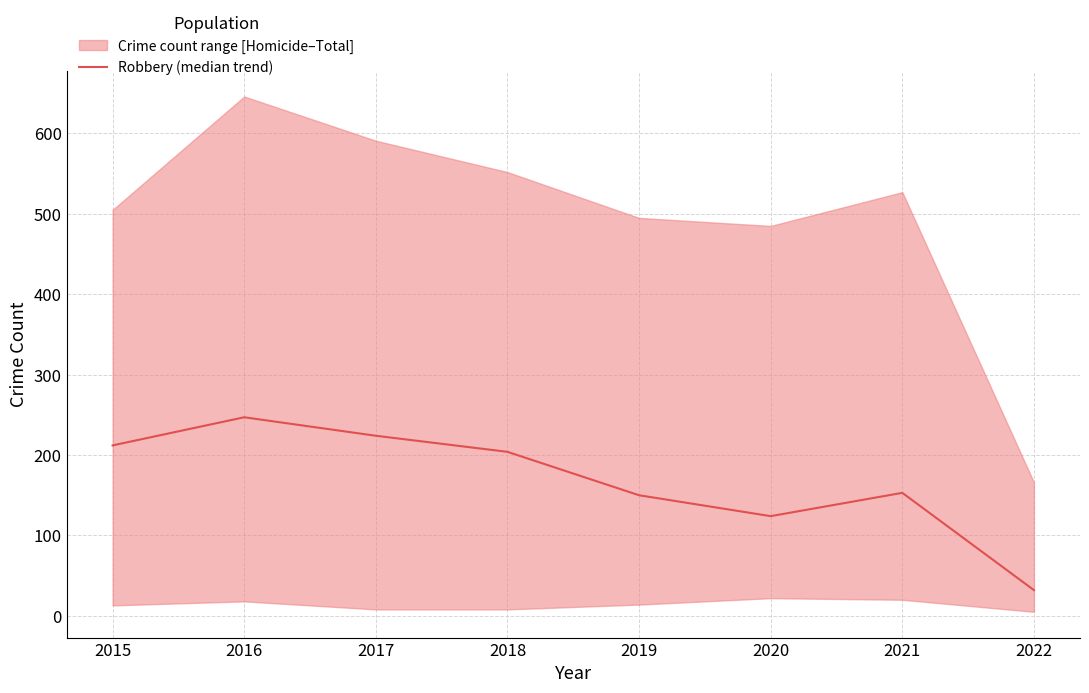

What is the difference between the values at 2016 and 2019?

97